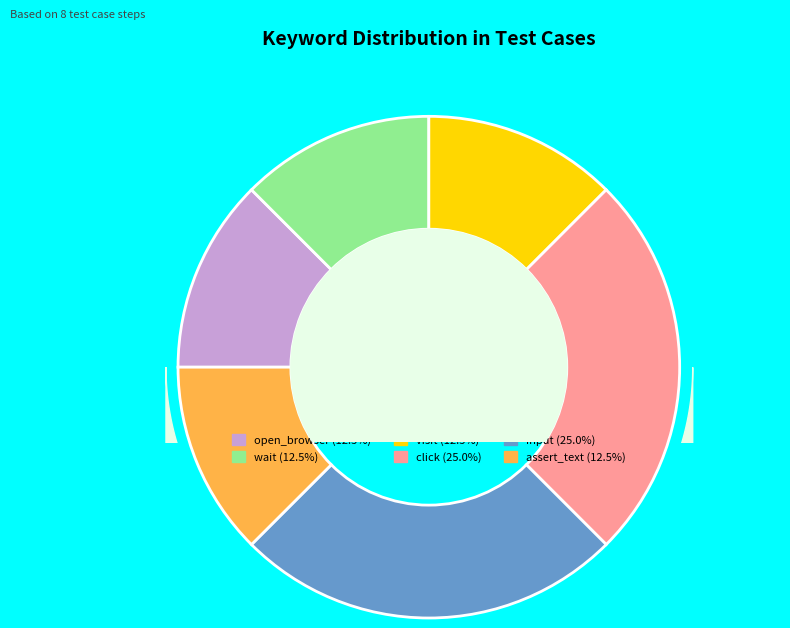

What is the ratio of the value at input to the value at wait?

2.0